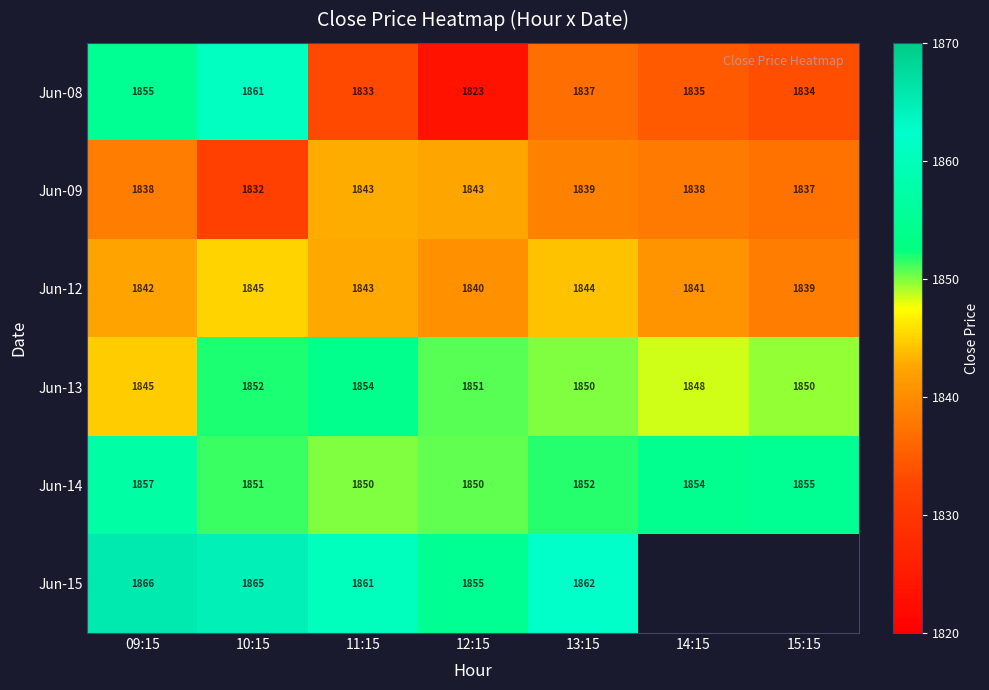

Is the value of Jun-12 at 09:15 greater than the value of Jun-09 at 12:15?

No